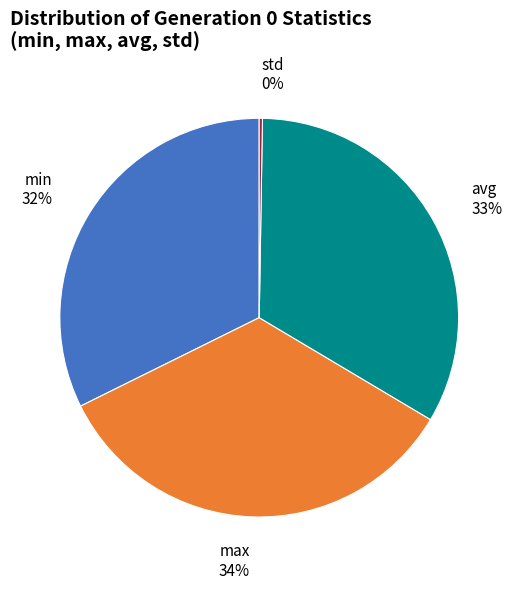

Which category has the biggest portion of the pie?

max